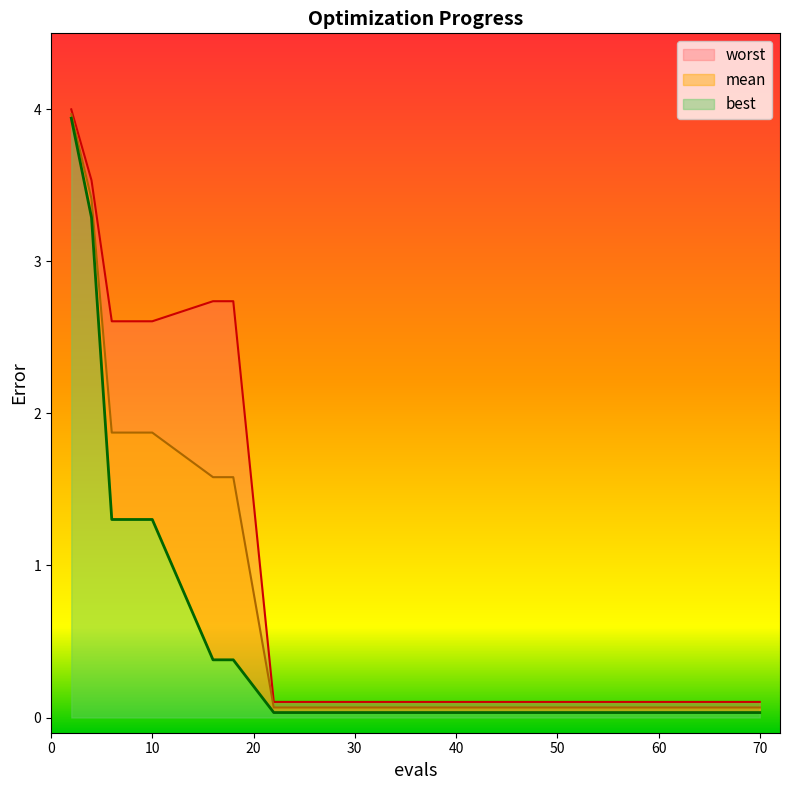

Rank the series by their average value, from lowest to highest.

best, mean, worst